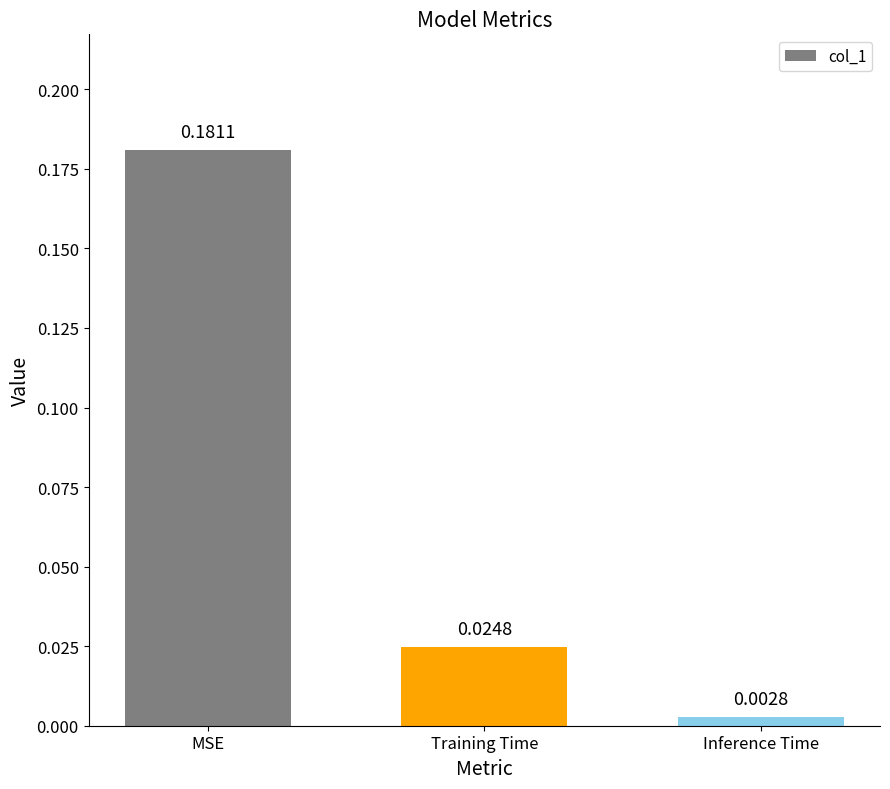

Where is the data nearest to the value 0?

Inference Time